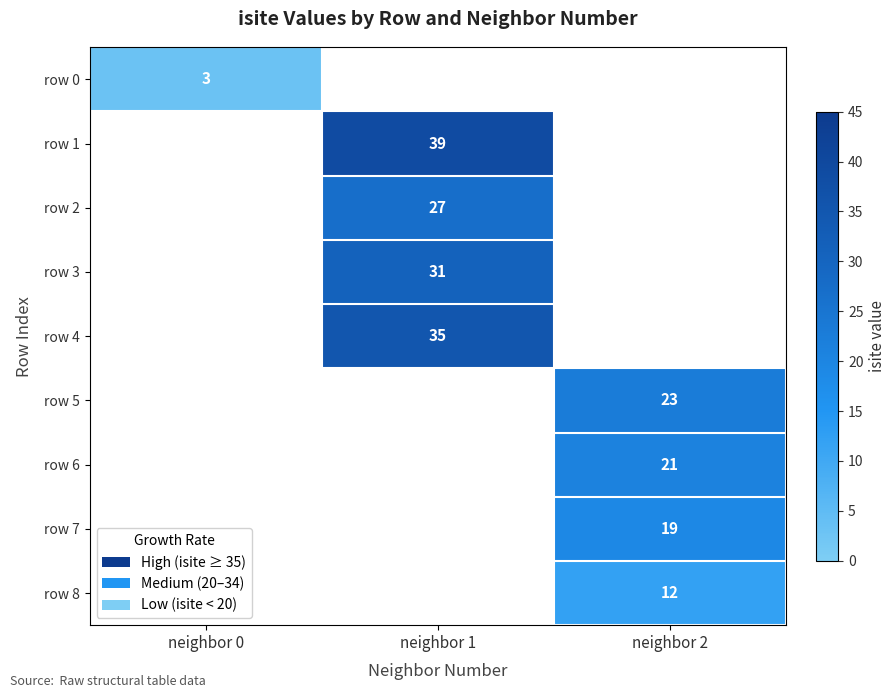

How many series are shown in this chart?

9